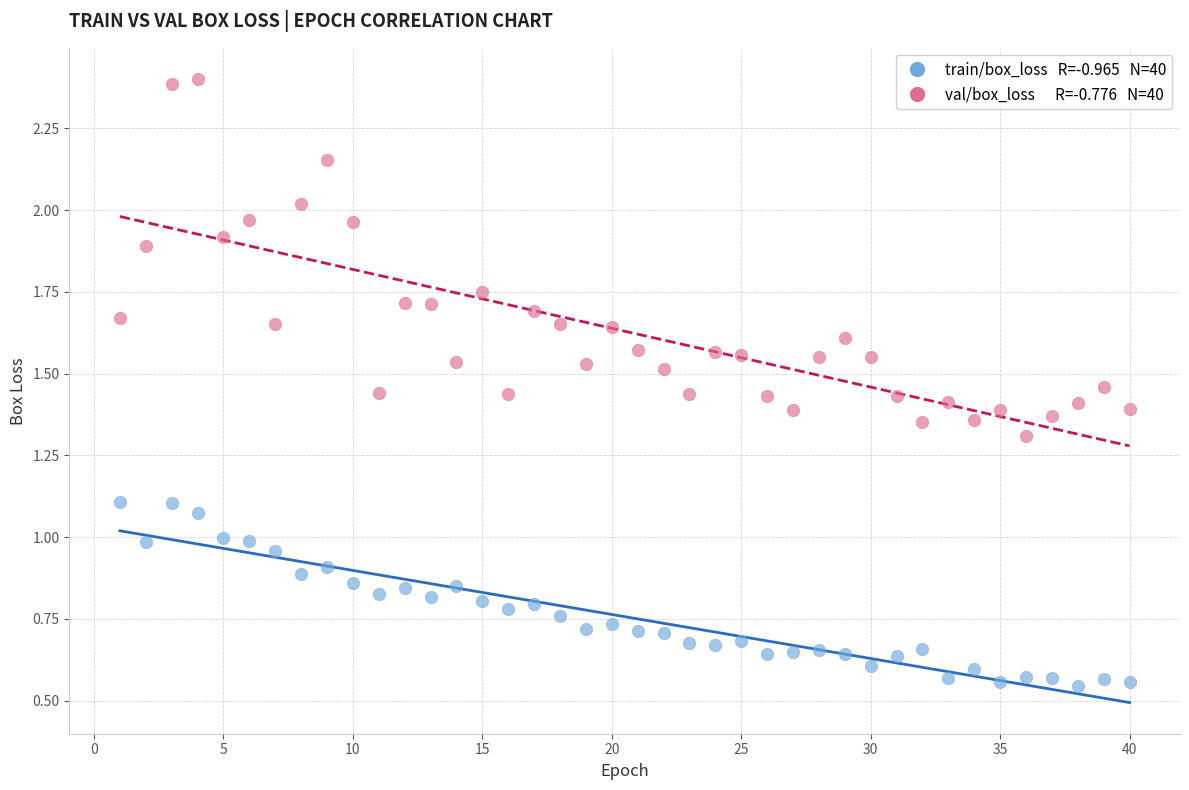

Across all data points, what is the range of X values (max minus min)?

39.0